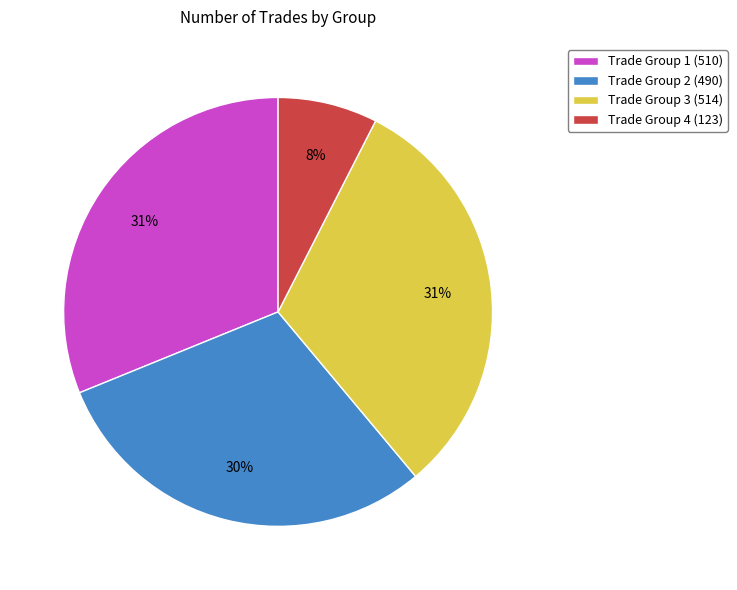

To the nearest percent, what portion does Trade Group 3 (514) represent?

31%